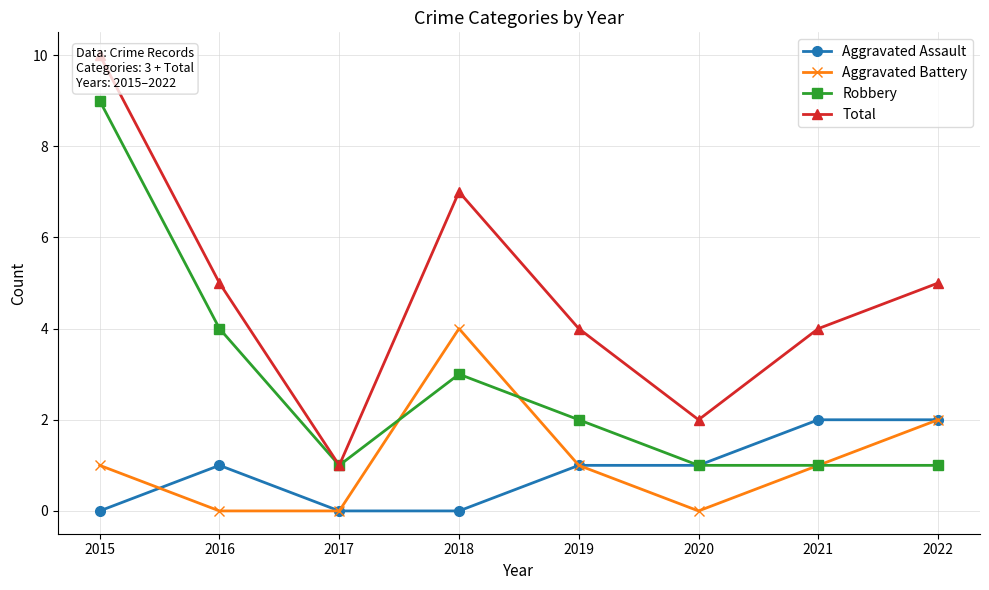

Which series has the widest spread of values?

Total